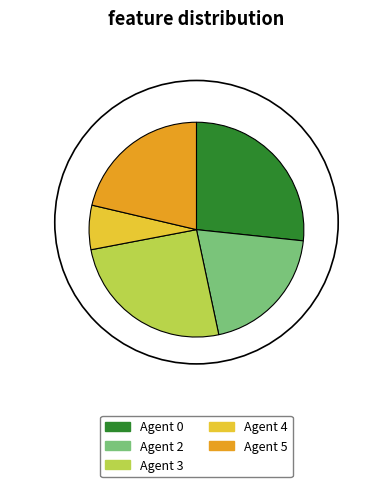

Approximately how many times larger is the value at Agent 2 compared to Agent 3?

0.8